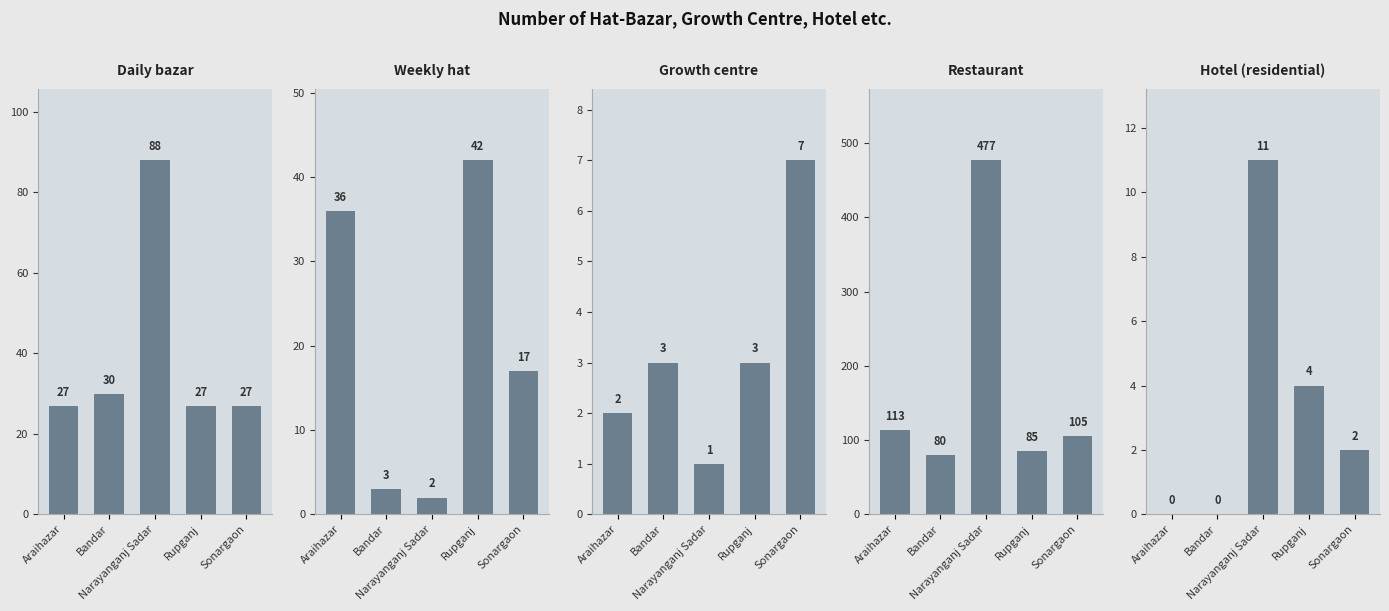

What are all the series names shown in the legend?

Daily bazar, Weekly hat, Growth centre, Restaurant, Hotel (residential)